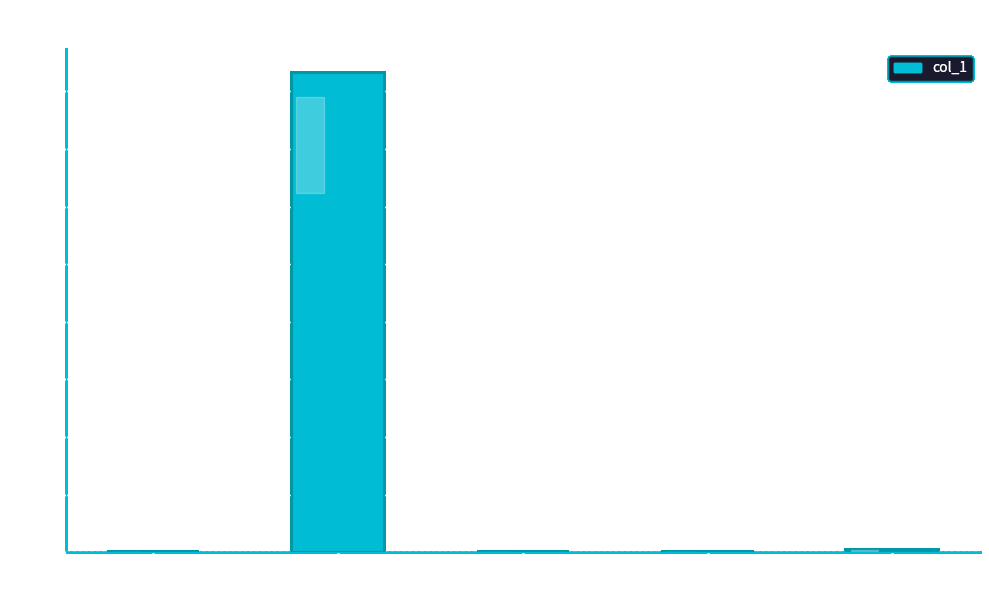

What is the change in value from MAPE to Training Time?

-207.9